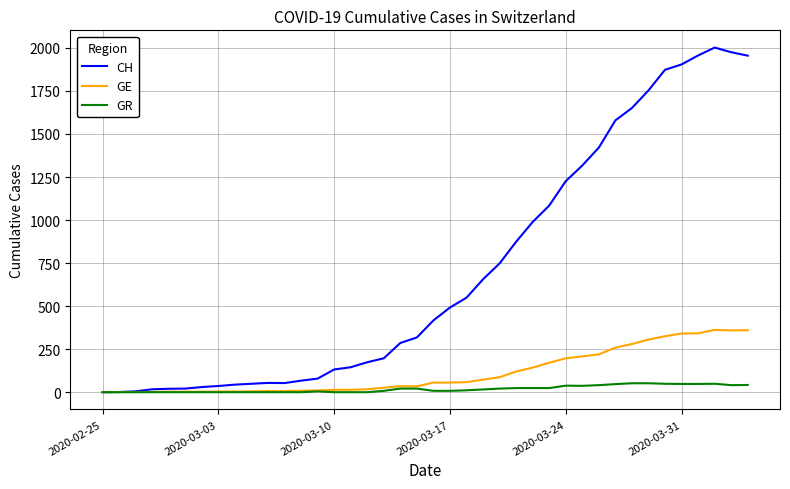

Rank the series by their maximum value, from lowest to highest.

GR, GE, CH